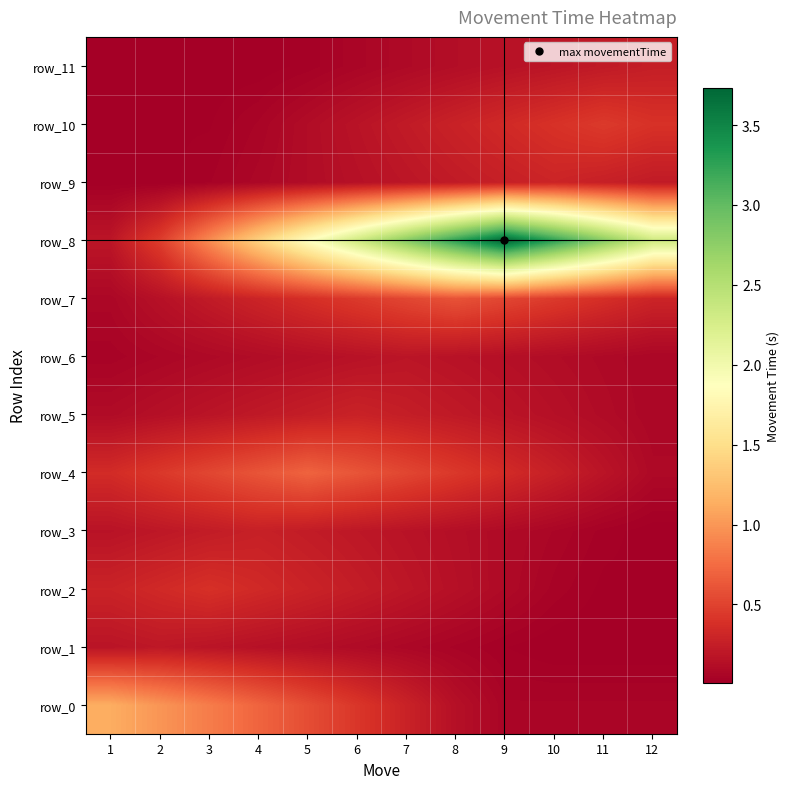

Between 11 and 6, which is larger?

6